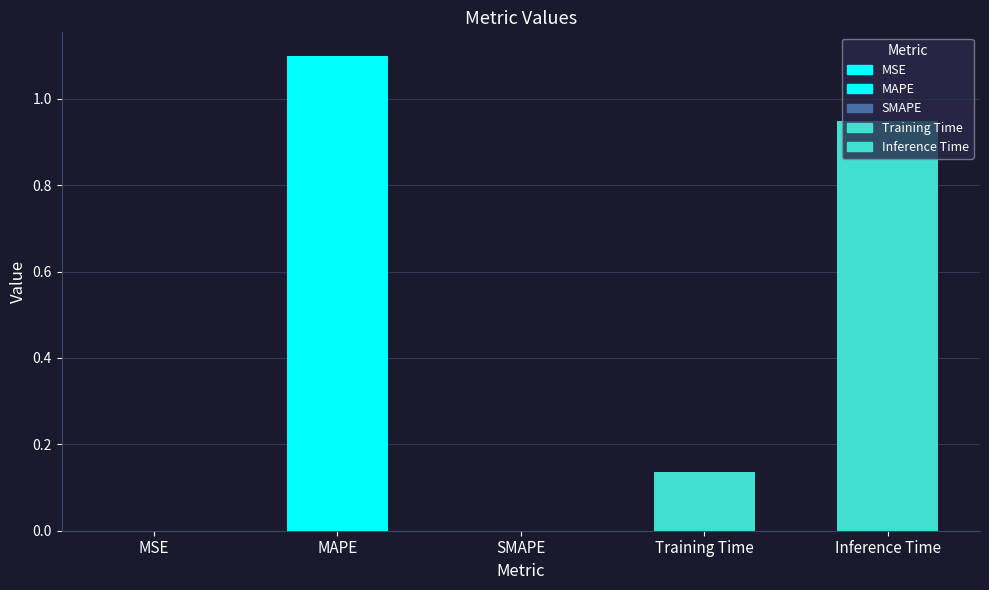

What is the sum of all values?

2.2